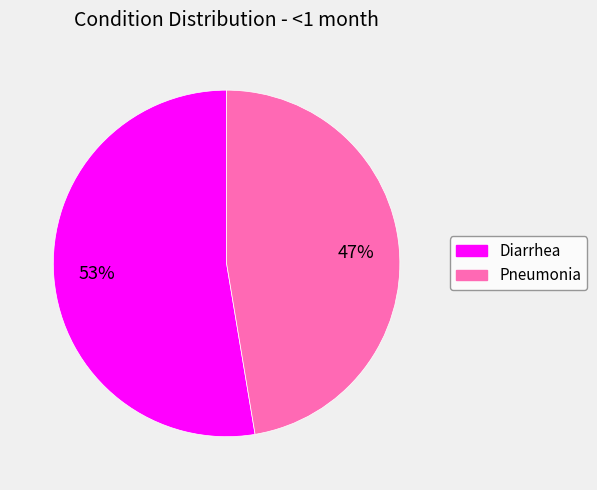

What is the smallest slice in the pie chart?

Pneumonia